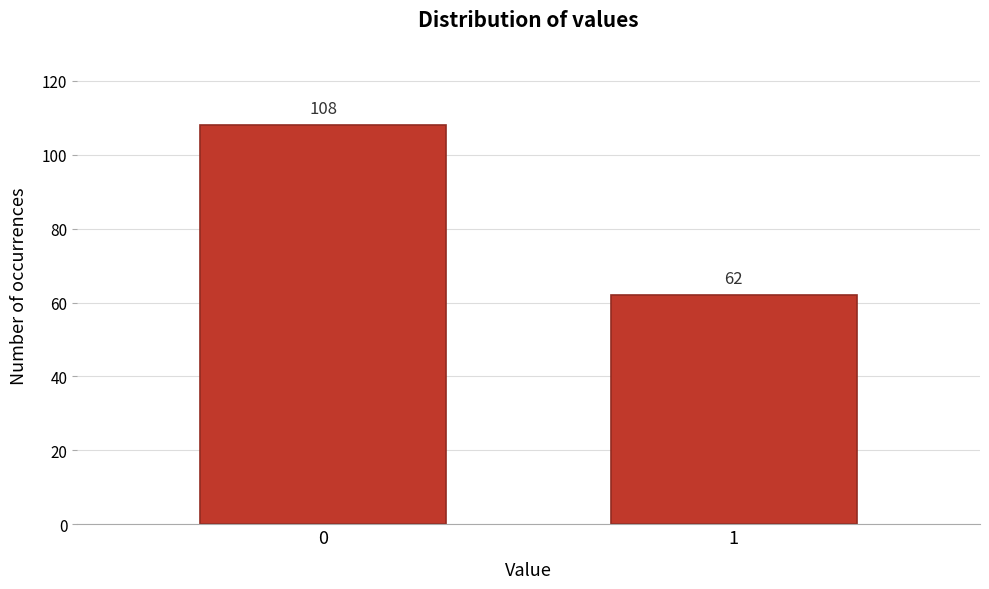

Reading left to right, what are all the values shown in this chart?

108	62